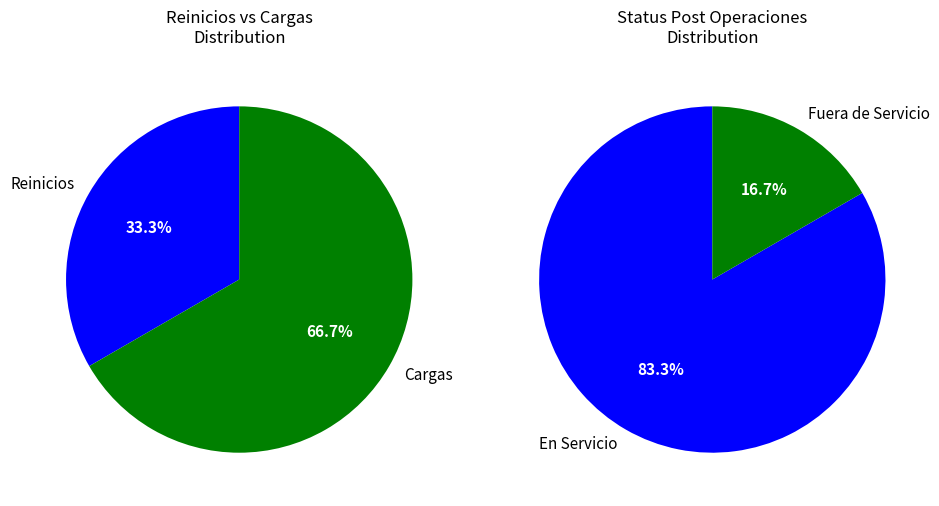

What is the total percentage of Reinicios and Cargas?

100.0%